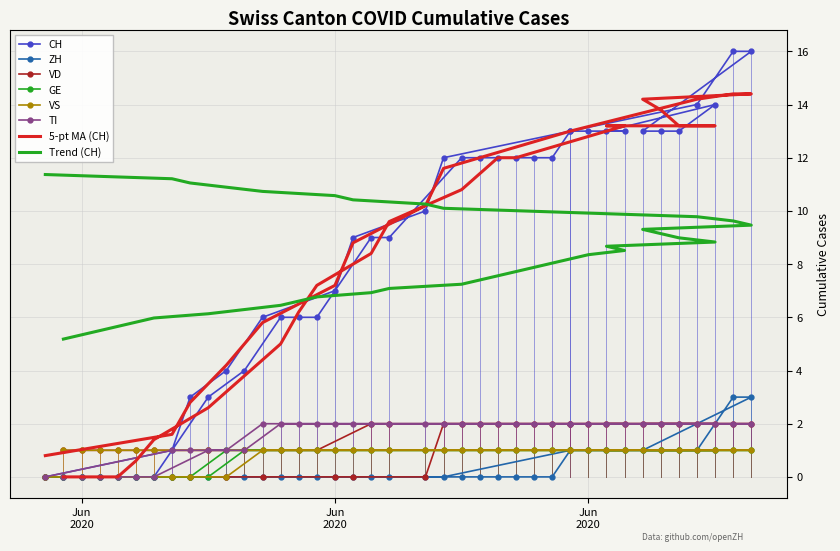

Count the GE values in the range 1 to 2.

30